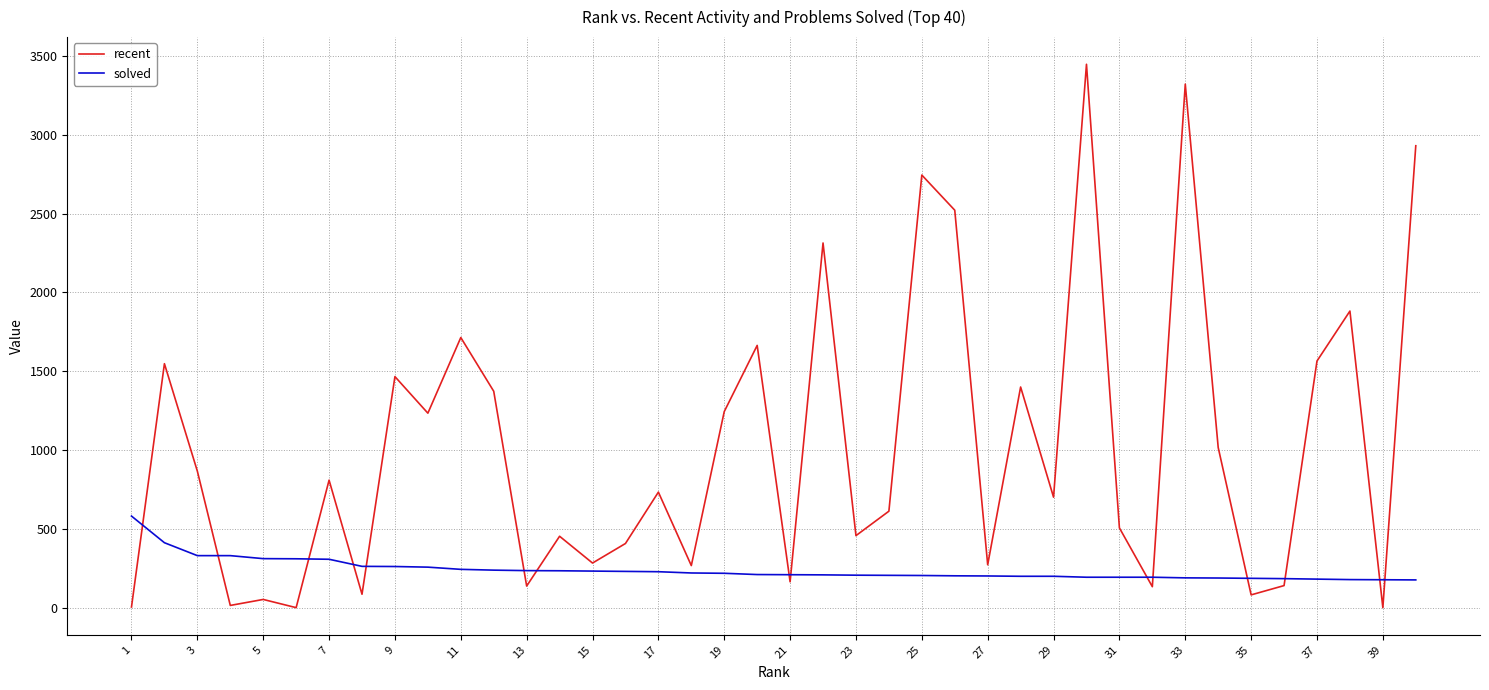

Rank the series by their average value, from highest to lowest.

recent, solved